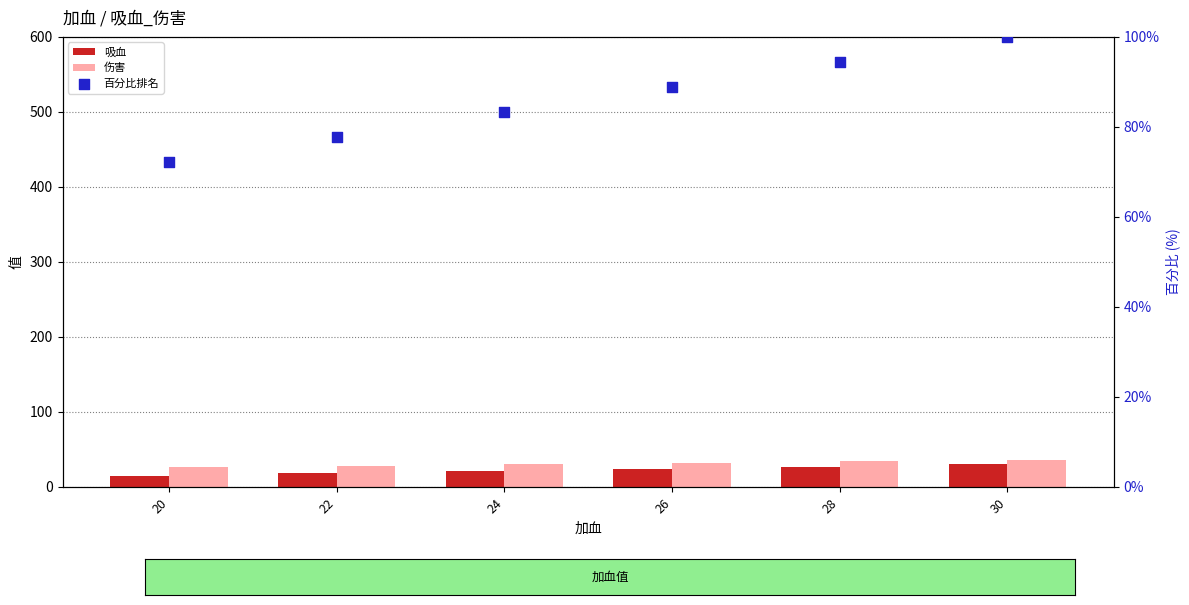

Which series contains the lowest Y value?

吸血